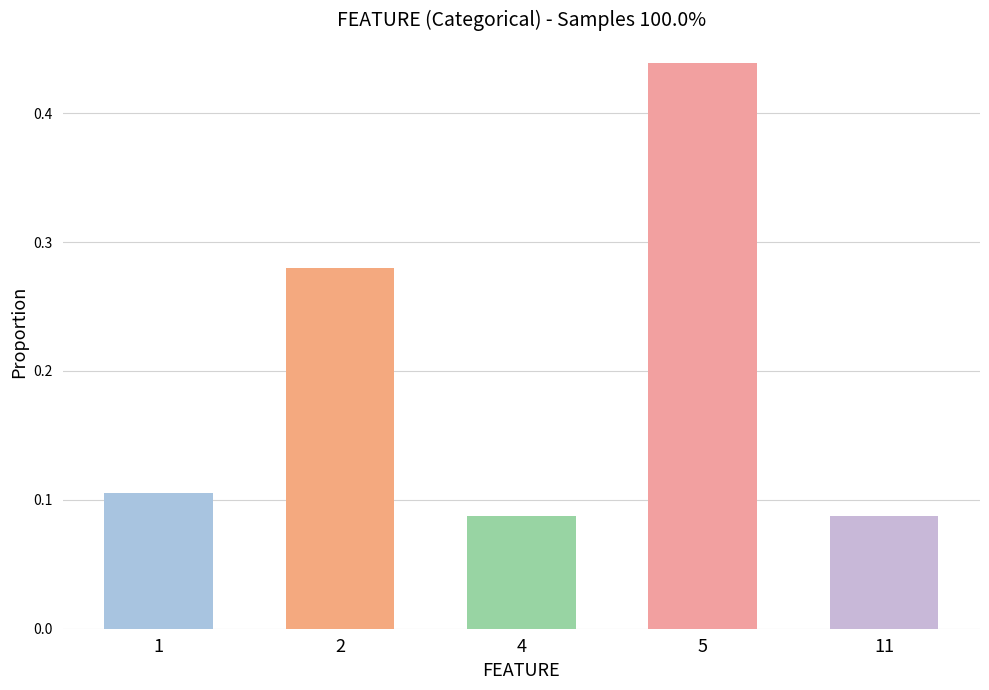

At which category does the chart reach its peak across all series?

5